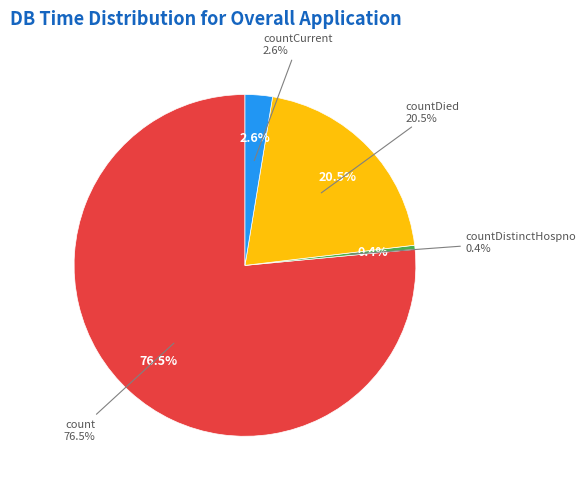

Is there any slice that represents more than half of the pie?

Yes